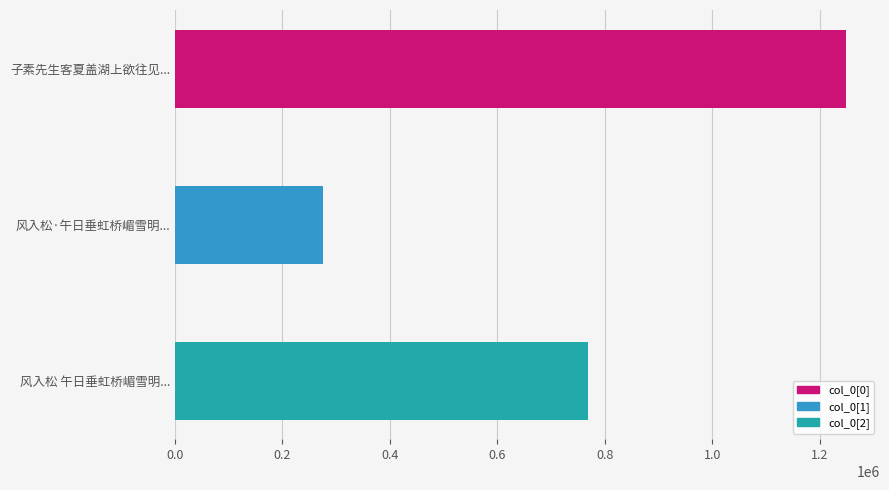

Rank the categories by value from highest to lowest.

子素先生客夏盖湖上欲往见..., 风入松 午日垂虹桥嵋雪明..., 风入松·午日垂虹桥嵋雪明...